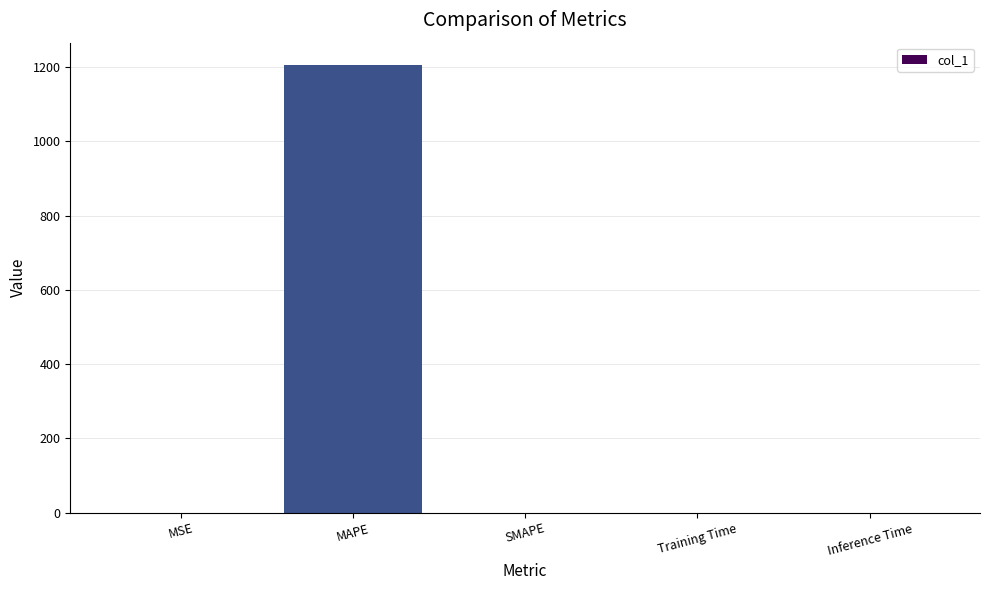

What is the sum of the values at SMAPE and MAPE?

1205.6